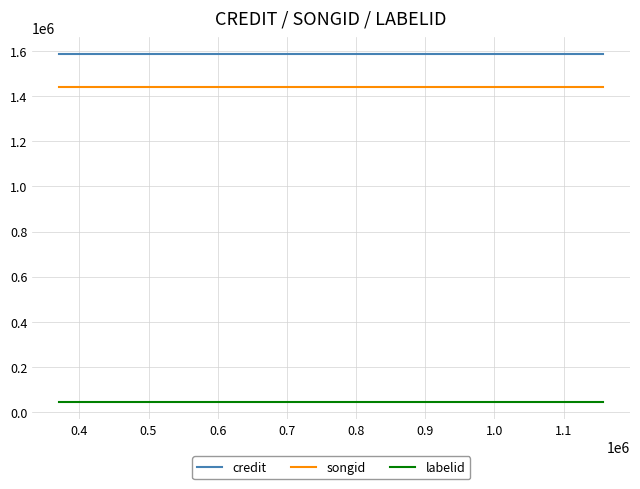

Reading left to right, what are all the values shown in this chart?

credit: 1584456	1584456	1584456	1584456
songid: 1441580	1441580	1441580	1441580
labelid: 45314	45314	45314	45314